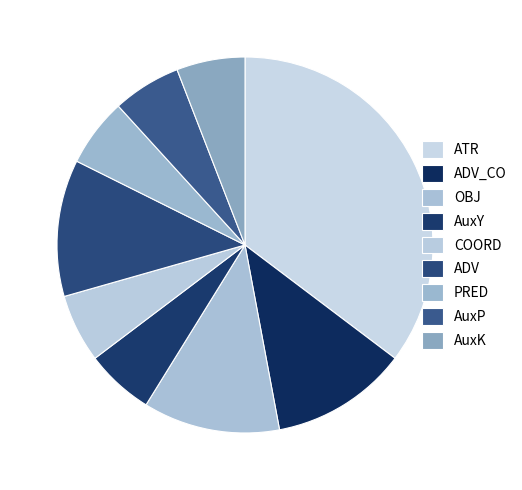

Is the sum of PRED and ADV greater than half?

No